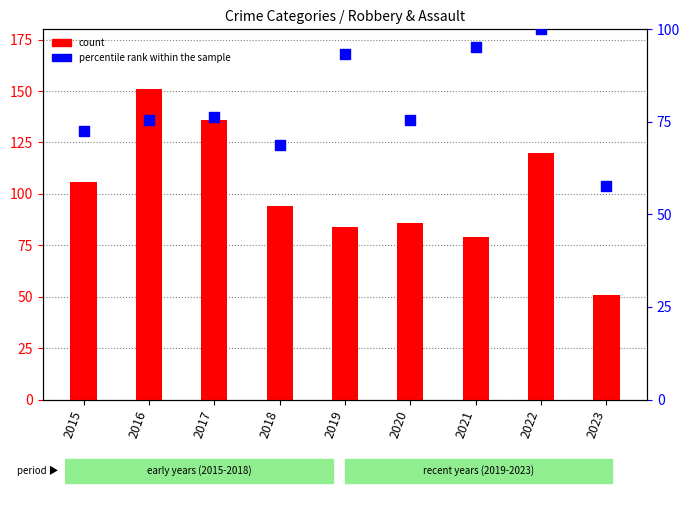

What are all the series names shown in the legend?

count, percentile rank within the sample